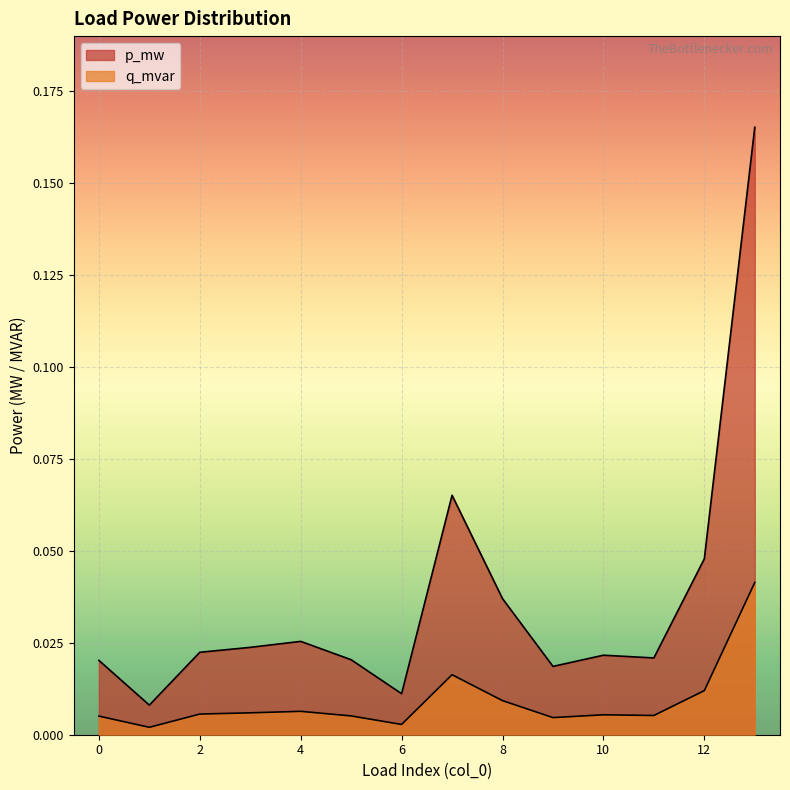

True or false: p_mw has more than 1 points higher than both neighbors.

True